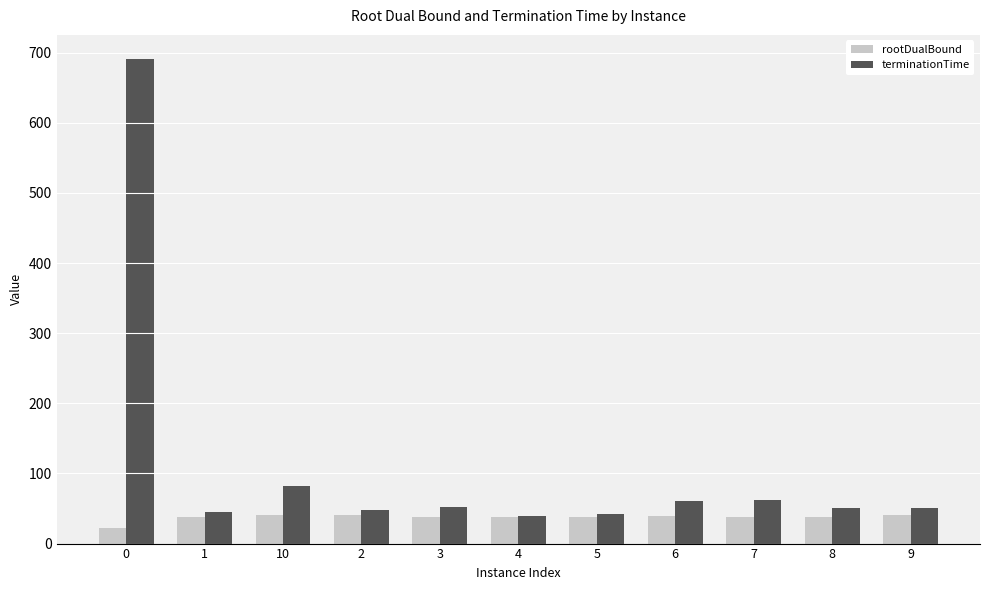

What is the difference between the second highest and second lowest values in the rootDualBound series?

2.9